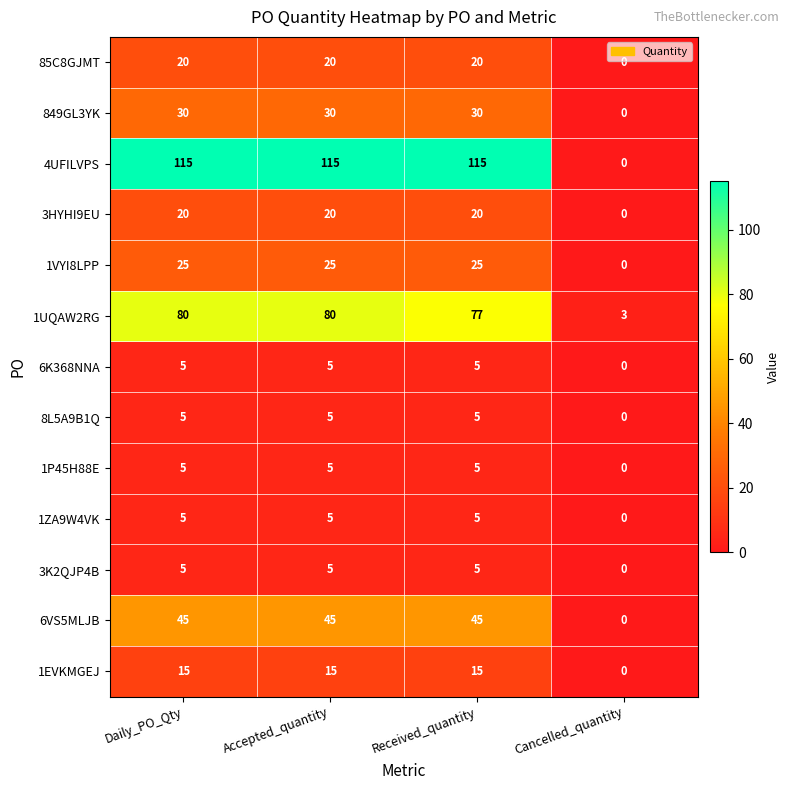

Count the 6K368NNA values in the range 5 to 6.

3